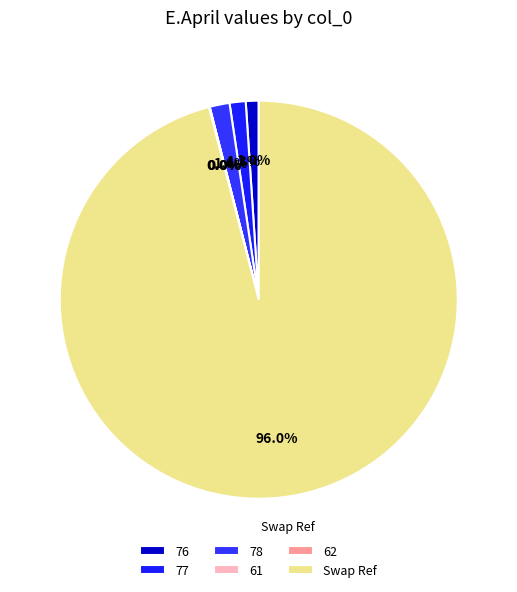

How many slices are in this pie chart?

6